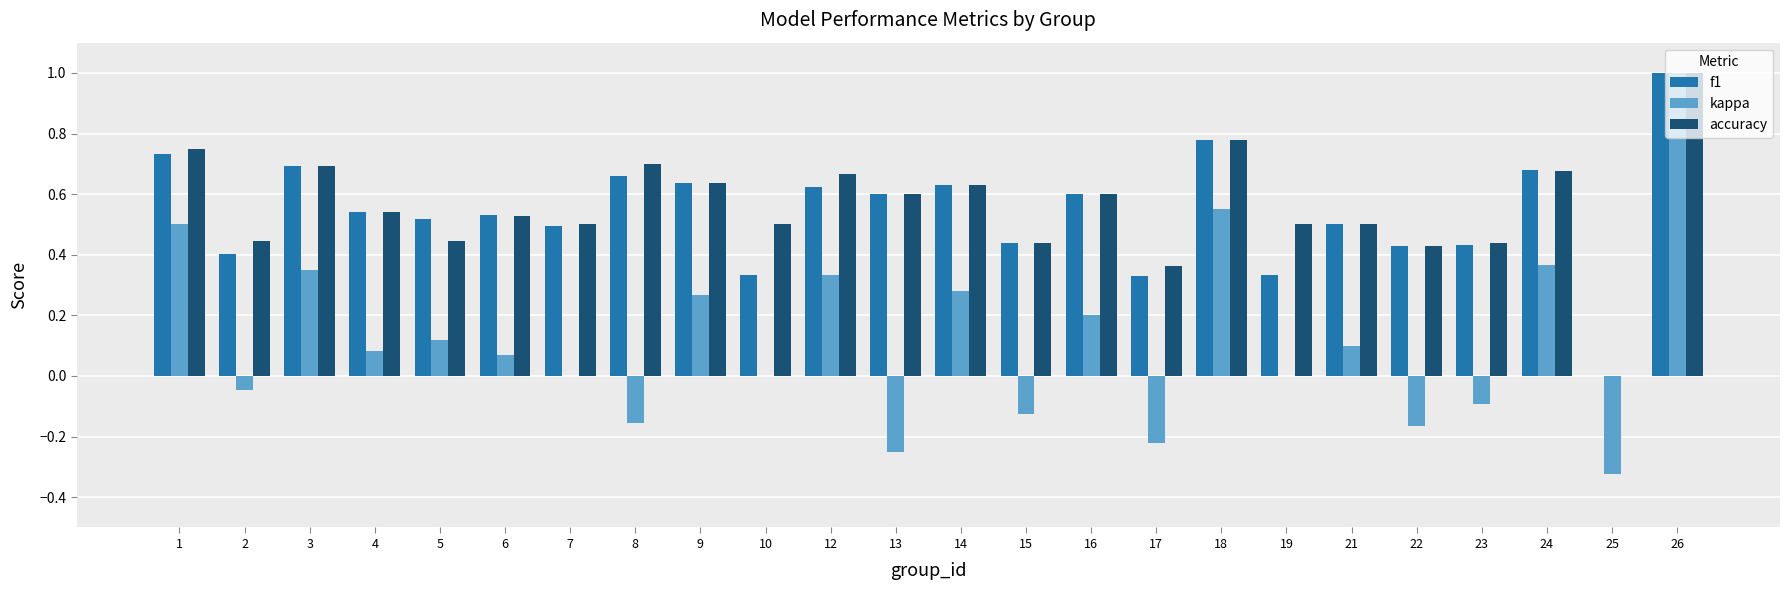

What is the highest value of the f1 series?

1.0